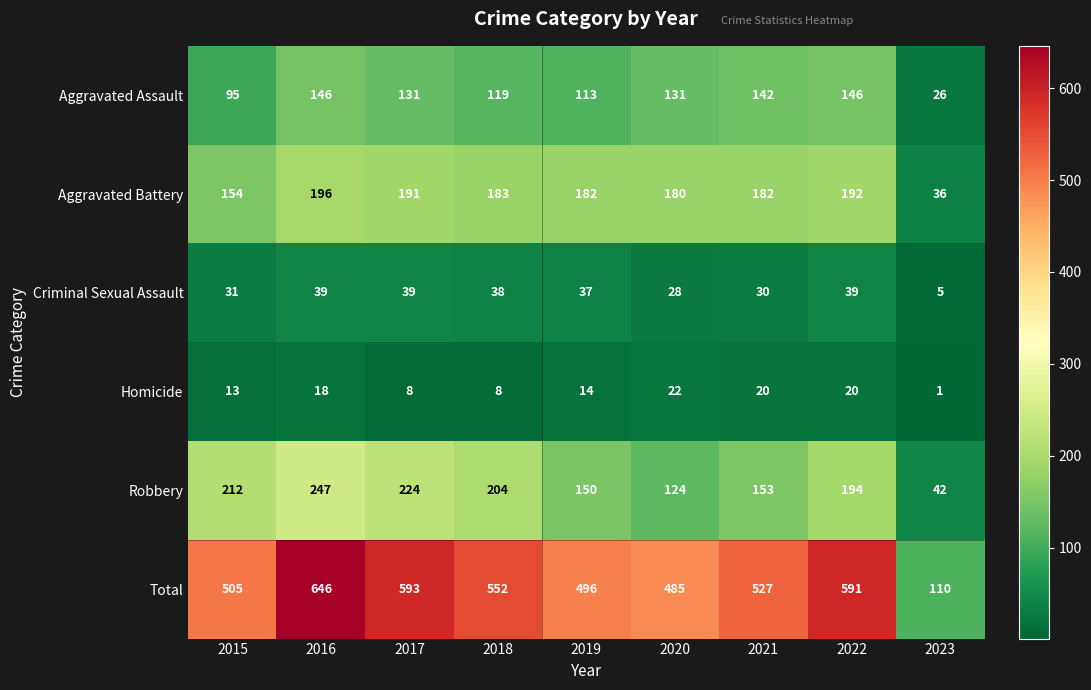

Which series has the widest spread of values?

Total